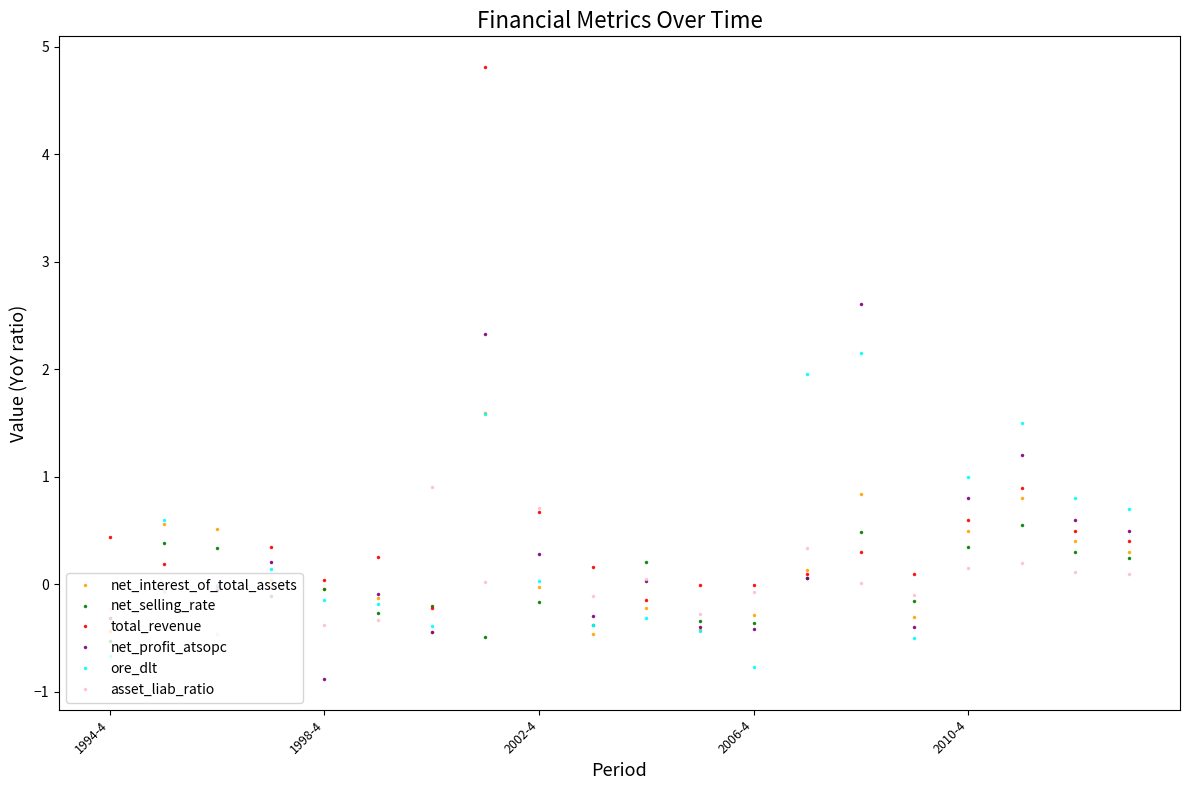

What is the minimum value for net_selling_rate?

-0.5